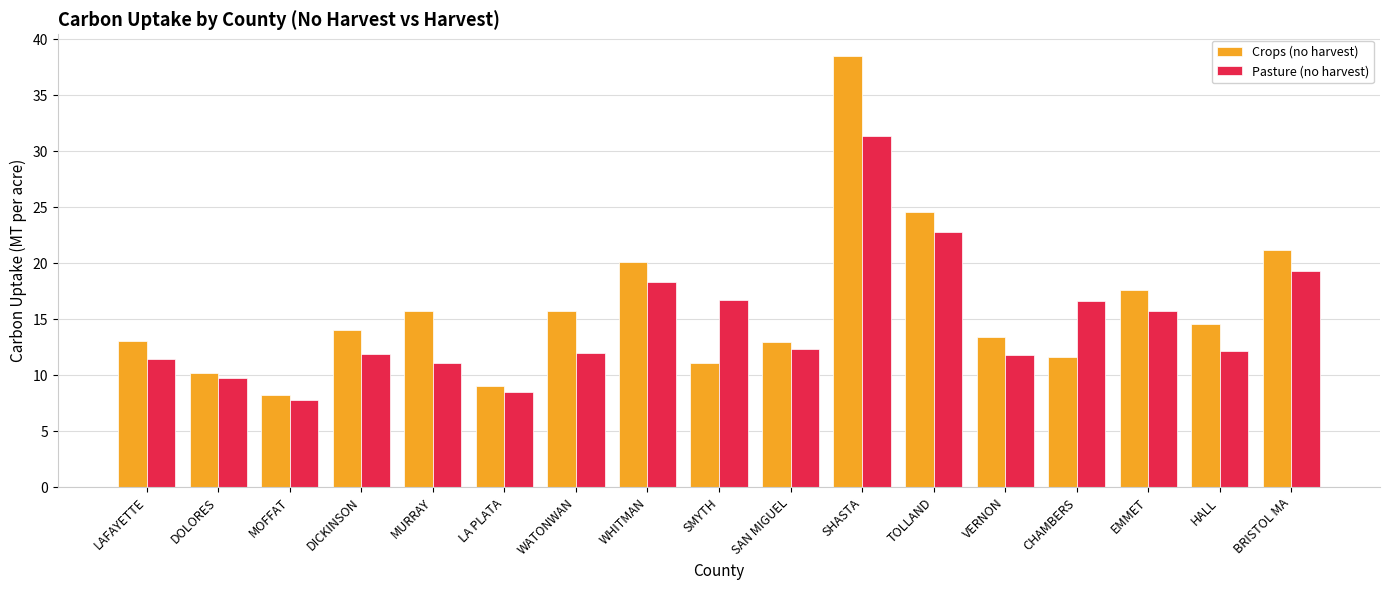

The Pasture (no harvest) series shows 11.8 at VERNON. True or false?

True